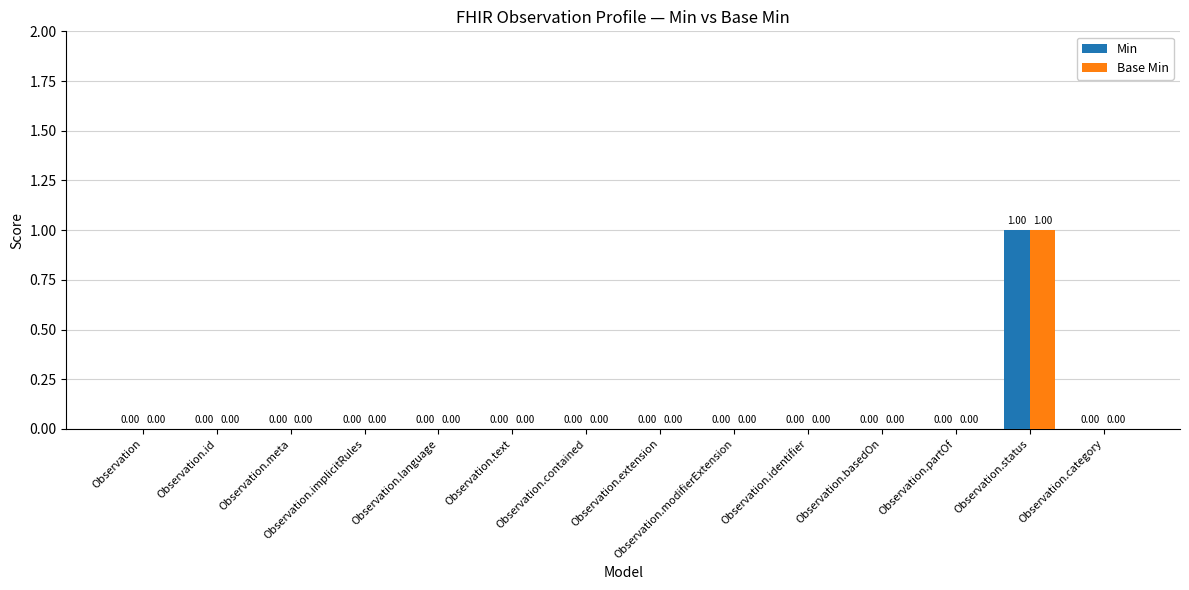

At which label does Base Min reach its peak?

Observation.status